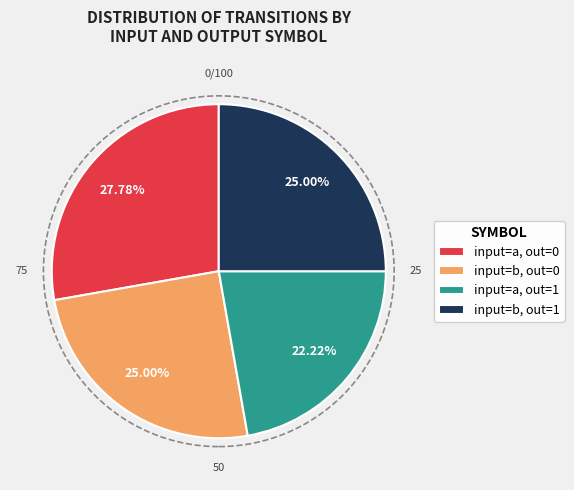

How many segments does this pie chart have?

4